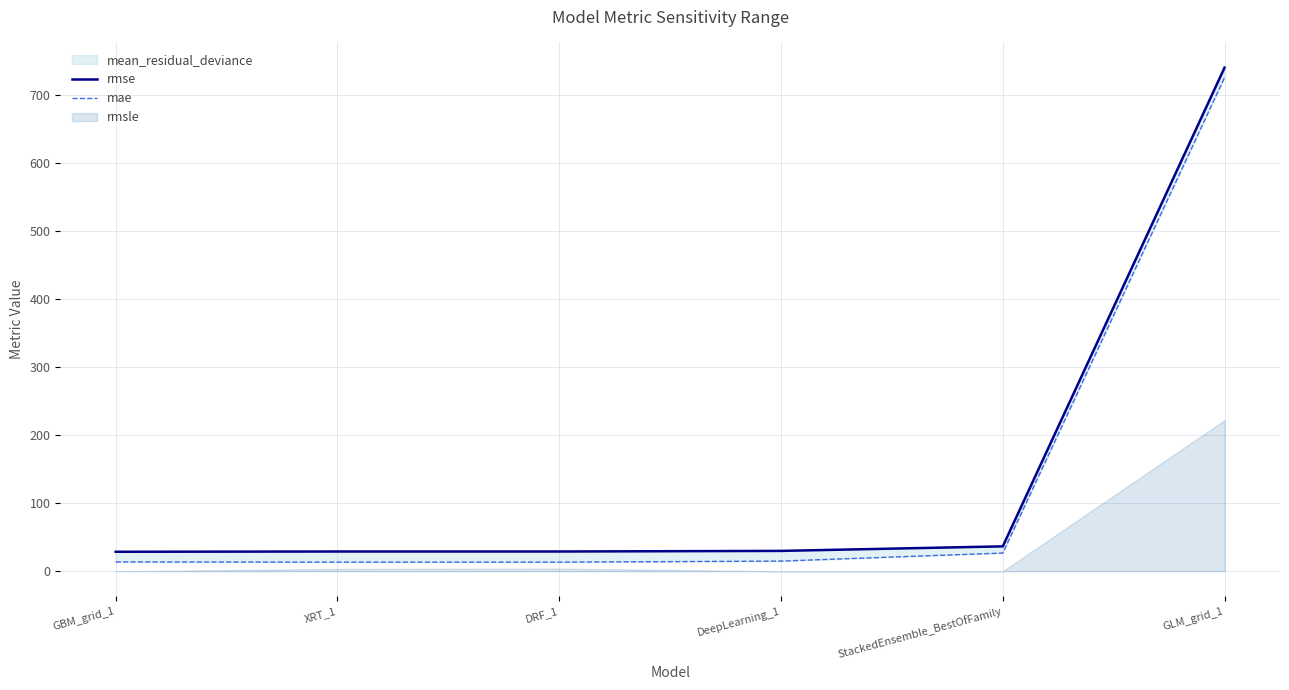

What is the label of the 5th point from the right?

XRT_1